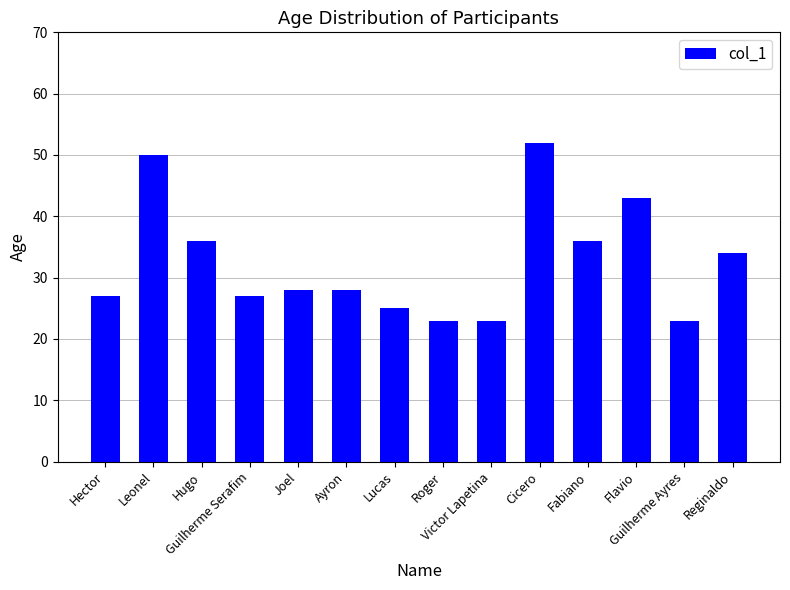

What is the label of the 12th bar from the left?

Flavio